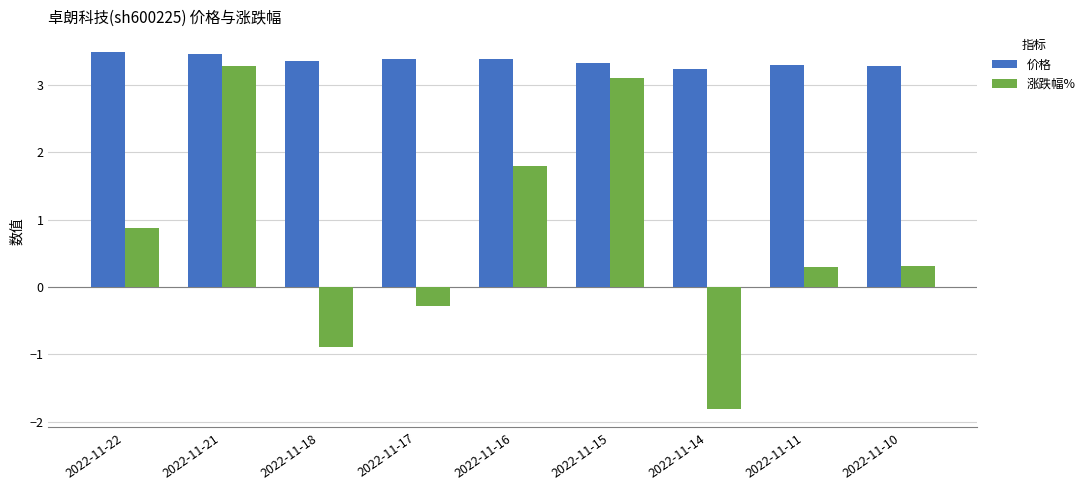

How many 价格 values are between 3 and 4?

9